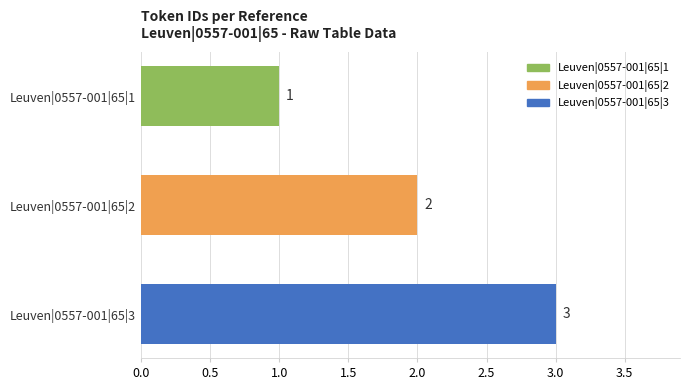

What is the sum of the values at Leuven|0557-001|65|1 and Leuven|0557-001|65|3?

4